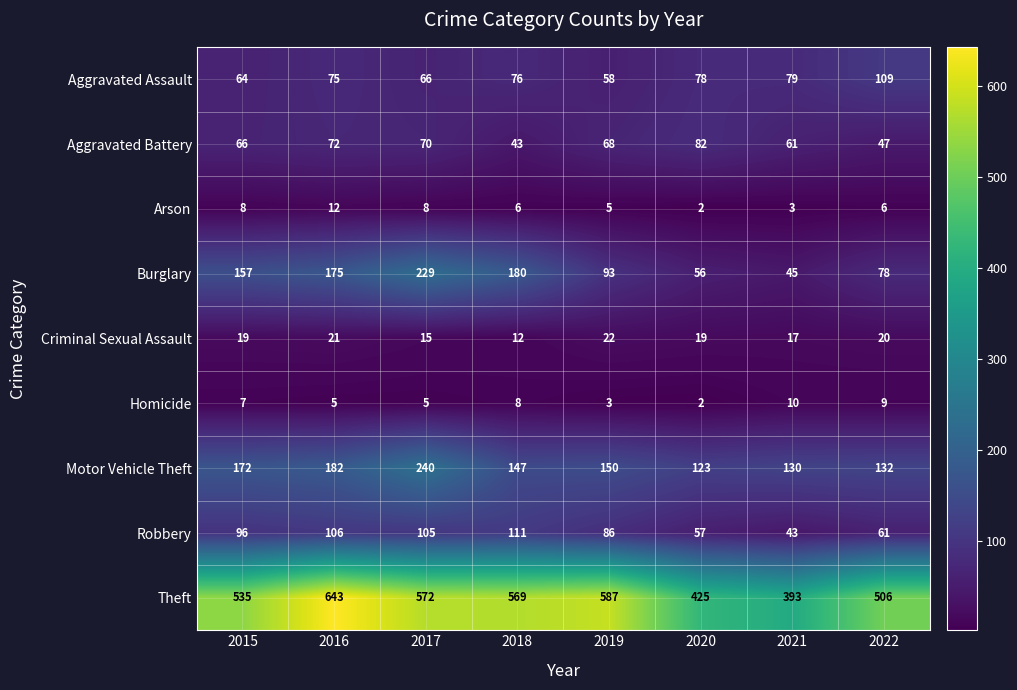

What is the spread (max minus min) of values at 2018?

563